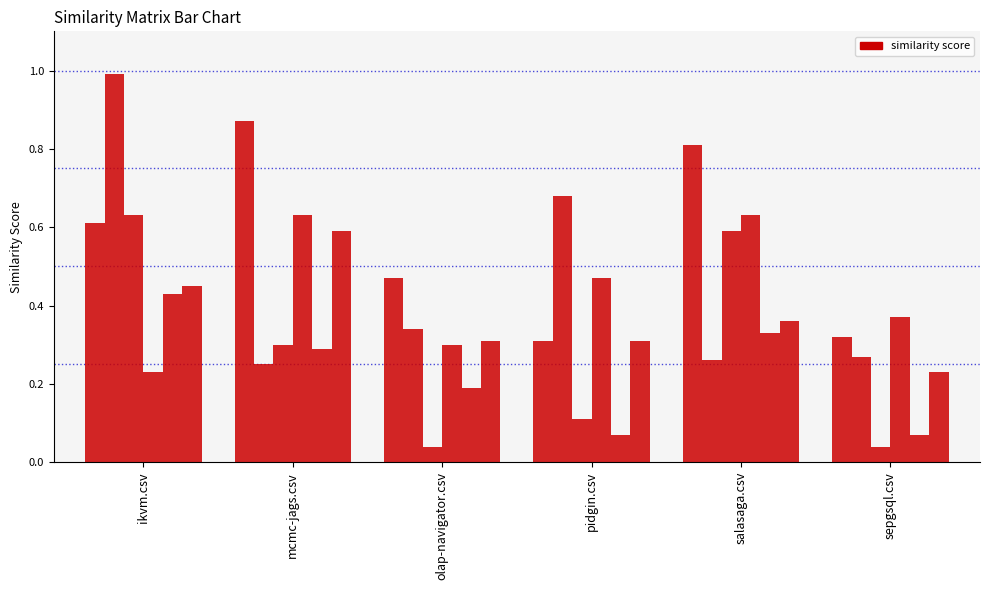

Are the bars grouped side by side (vs. stacked)?

Yes